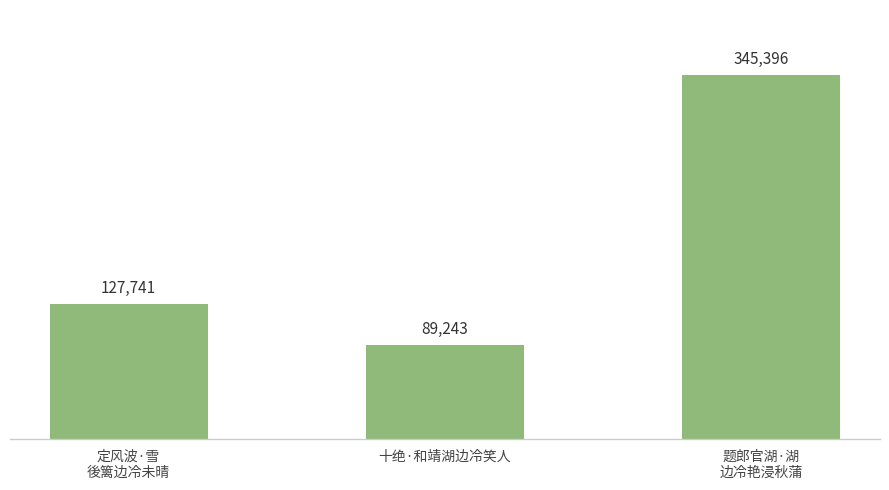

Reading right to left, what are all the values shown in this chart?

题郎官湖·湖
边冷艳浸秋蒲=345396	十绝·和靖湖边冷笑人=89243	定风波·雪
後篱边冷未晴=127741